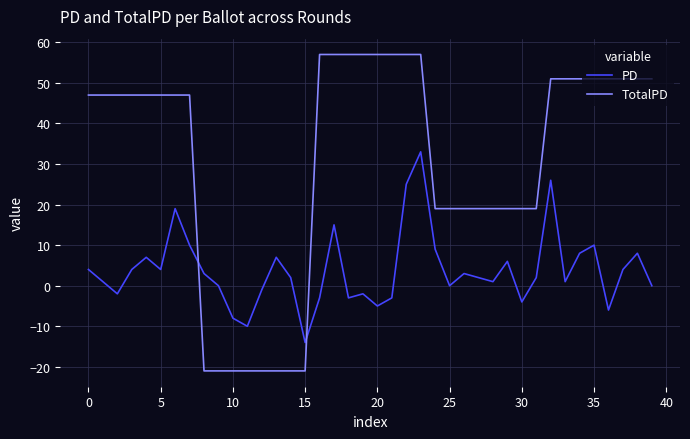

List the series in order of their overall mean, lowest first.

PD, TotalPD